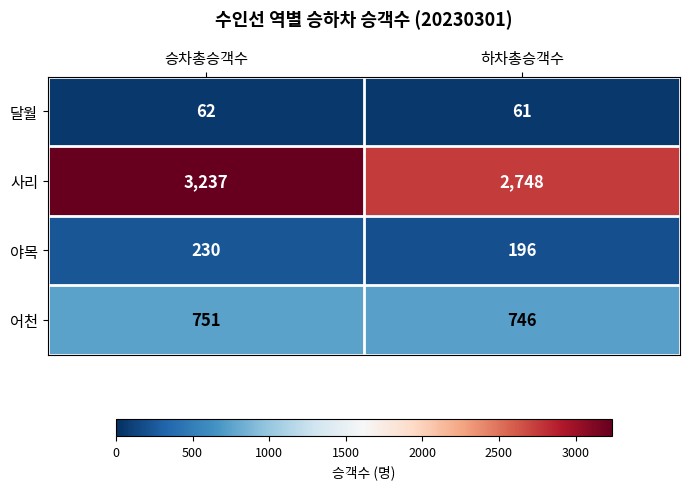

What is the sum of all 어천 values?

1497